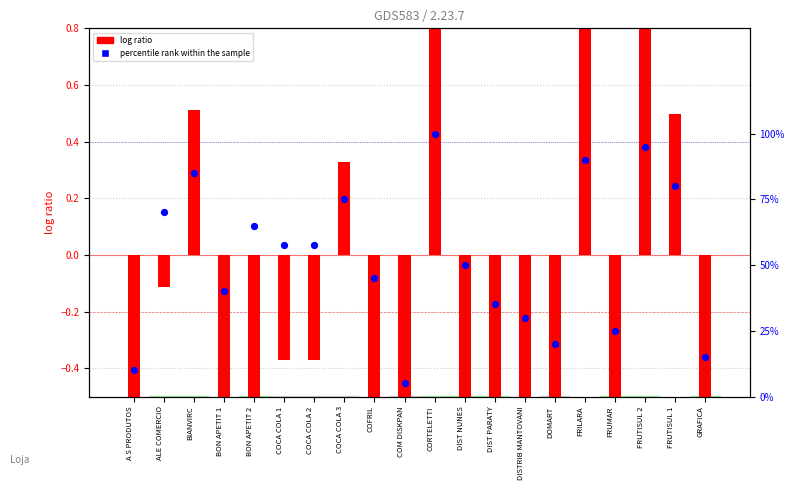

Which series reaches the maximum Y coordinate?

log ratio